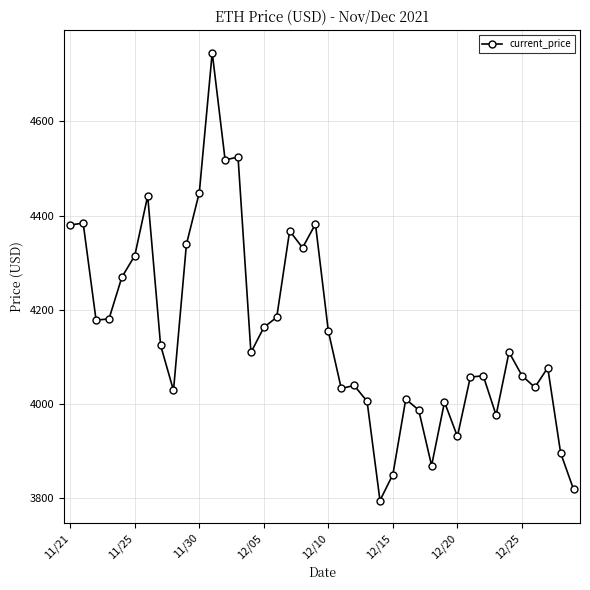

What is the minimum value shown in the chart?

3794.3